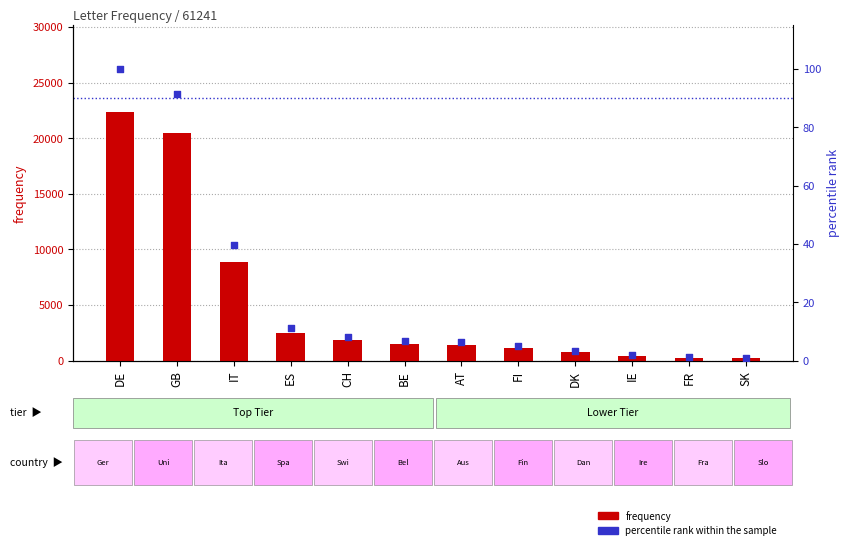

Is the value of frequency at SK greater than the value of percentile rank within the sample at ES?

Yes